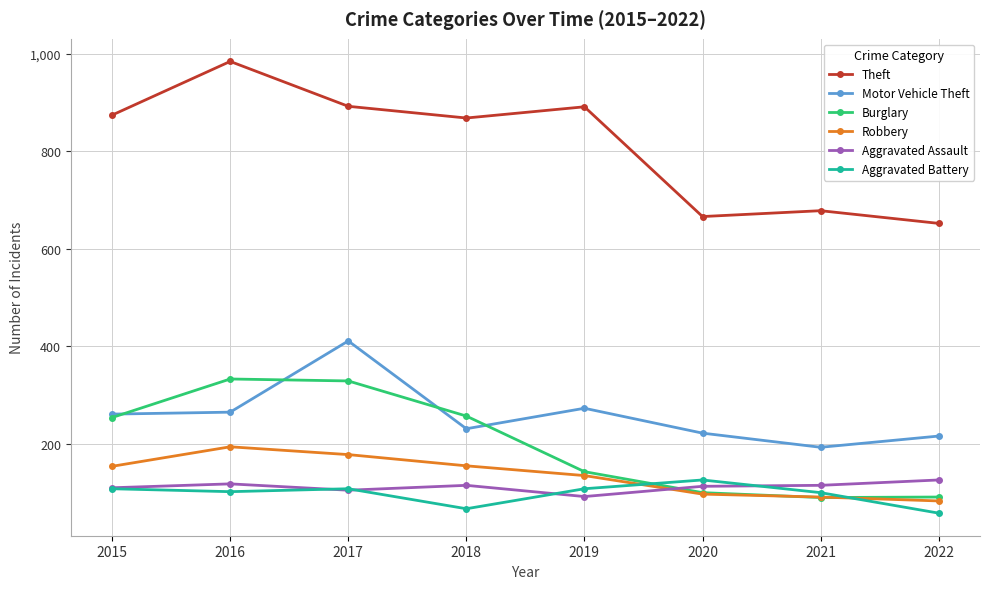

How many data points in Theft are less than 874?

4